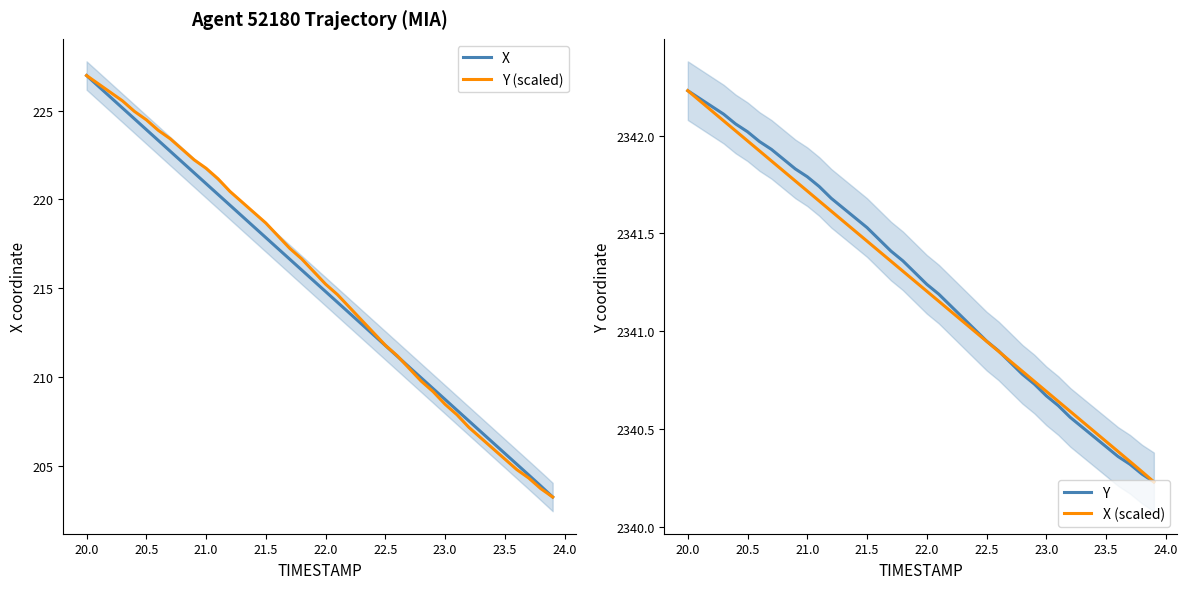

The X series shows 220.9 at 21.0. True or false?

True